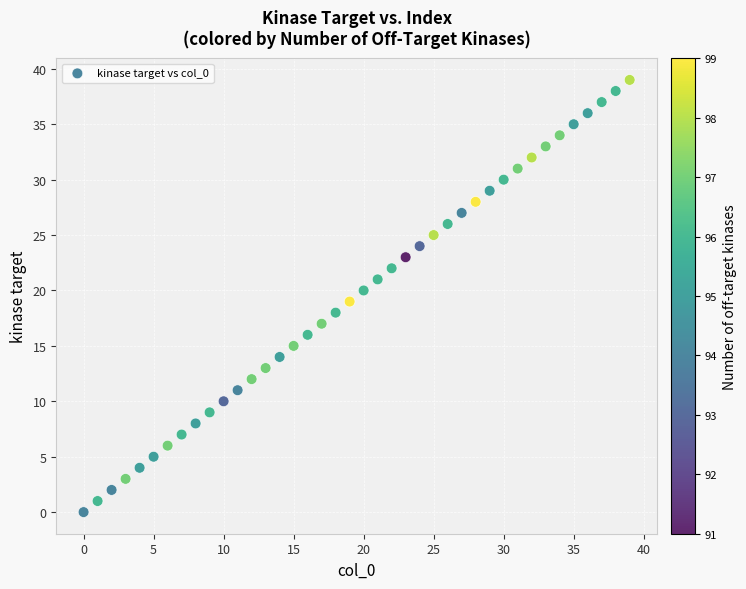

What is the range of Y values (max minus min)?

39